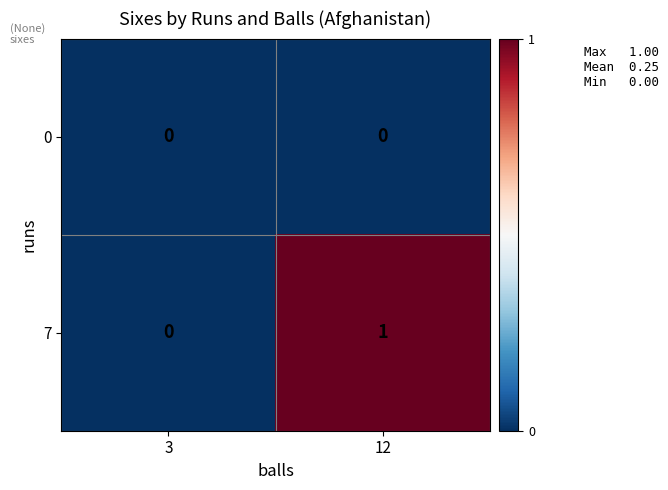

Reading left to right, what are all the values shown in this chart?

0: 3=0	12=0
7: 3=0	12=1